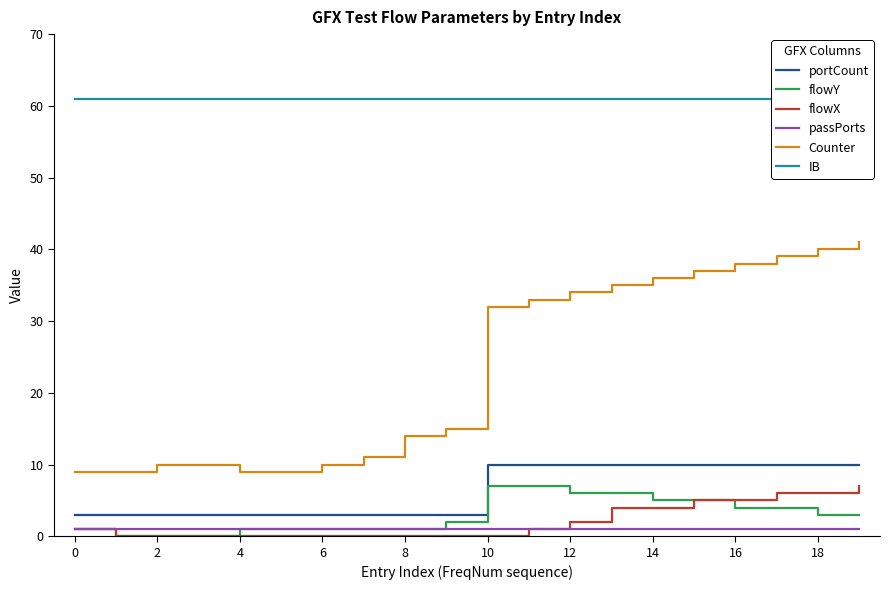

What is the maximum value shown in the chart?

61